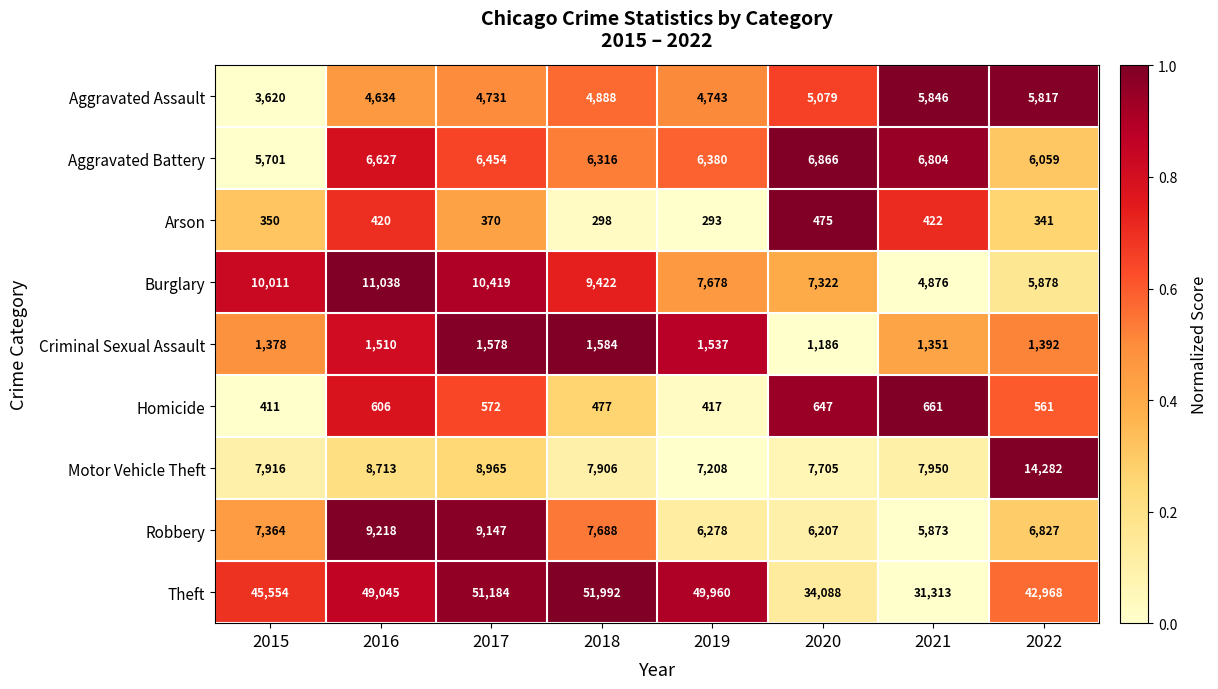

Which series changed the most between 2015 and 2021?

Theft